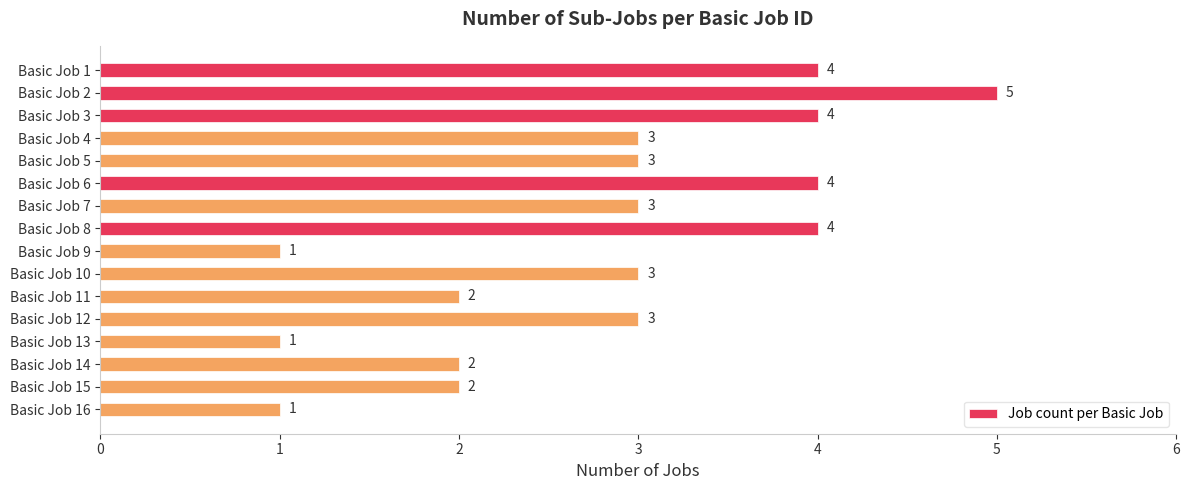

What is the sum of all values?

45